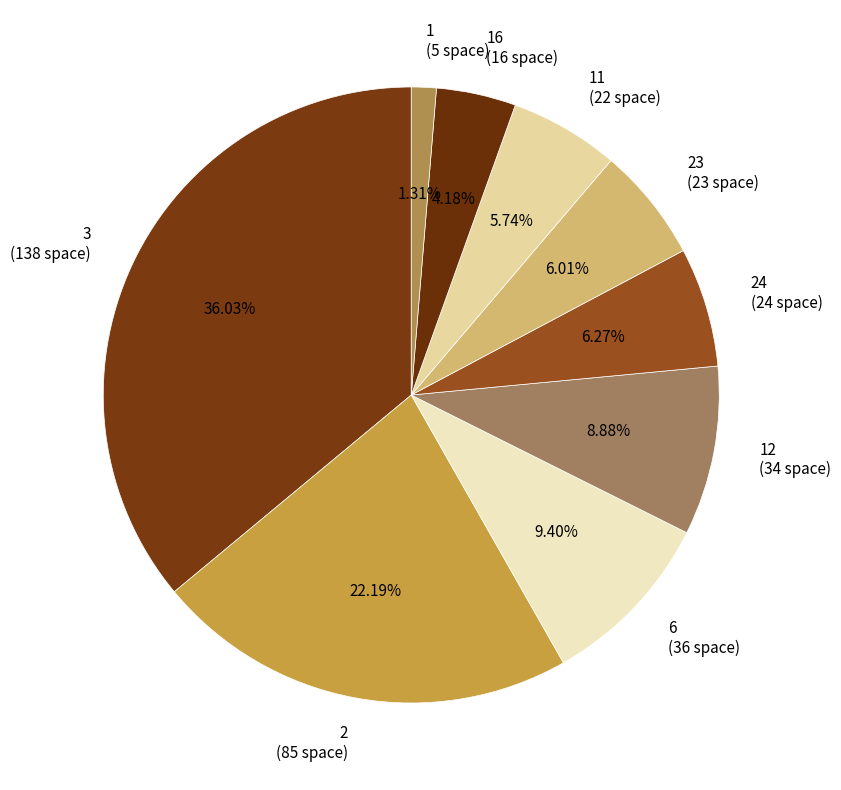

Does 23 (23 space) account for over 50% of the chart?

No